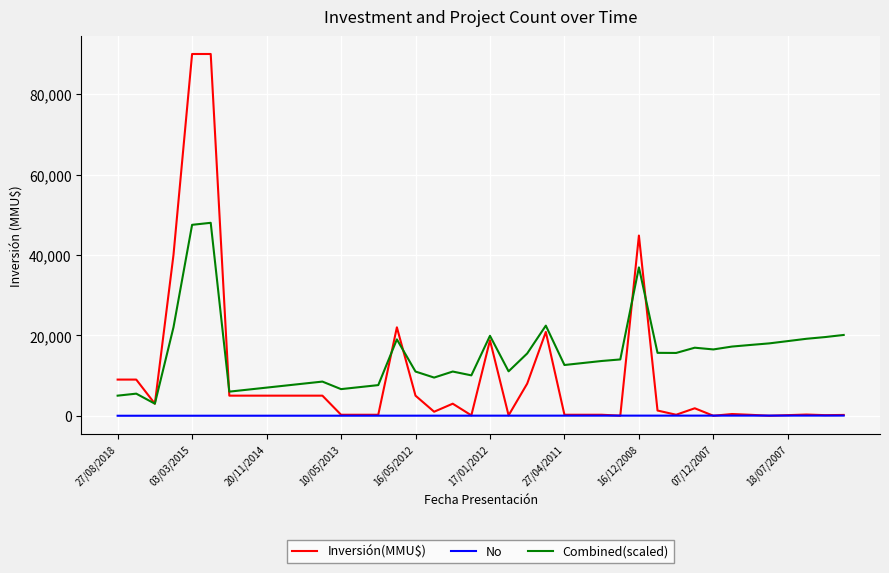

Which series has the widest spread of values?

Inversión(MMU$)